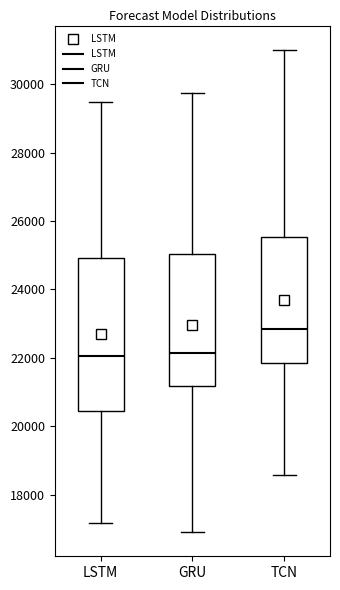

Reading left to right, read every box against the y-axis: the position of its median line, the range the box covers, and the ends of its whiskers. The values are not printed on the chart, so give them approximately, as read against the axis.

LSTM: median 22000, box 20400 to 25000, whiskers 17200 to 29400
GRU: median 22200, box 21200 to 25000, whiskers 17000 to 29800
TCN: median 22800, box 21800 to 25600, whiskers 18600 to 31000